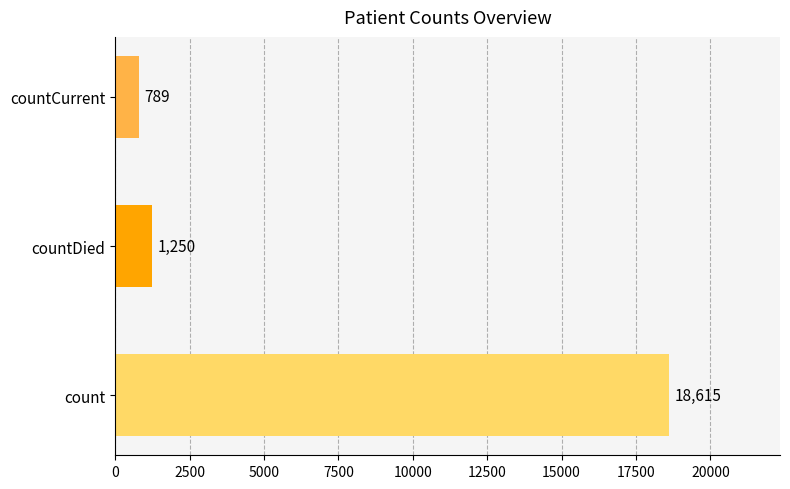

What is the smallest value displayed?

789